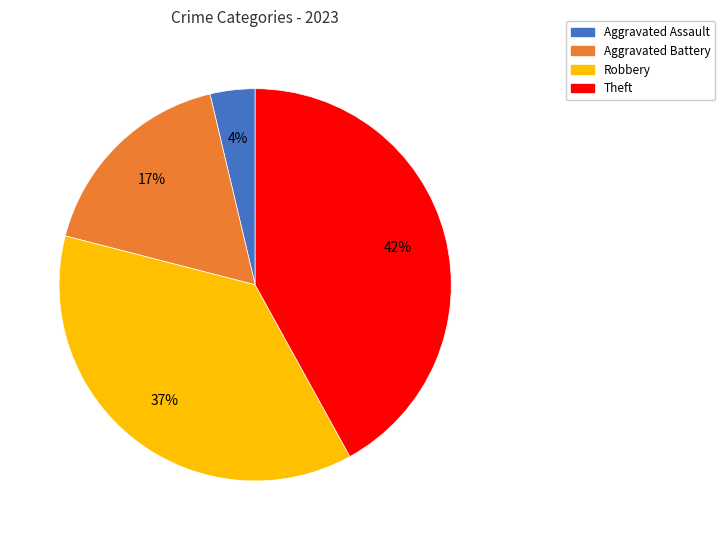

What is the smallest slice in the pie chart?

Aggravated Assault